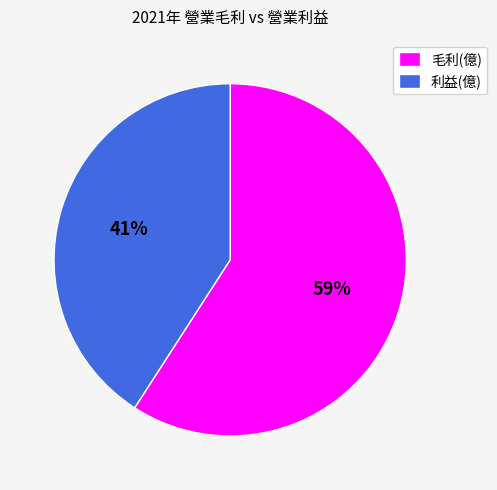

Rank the categories by value from lowest to highest.

利益(億), 毛利(億)